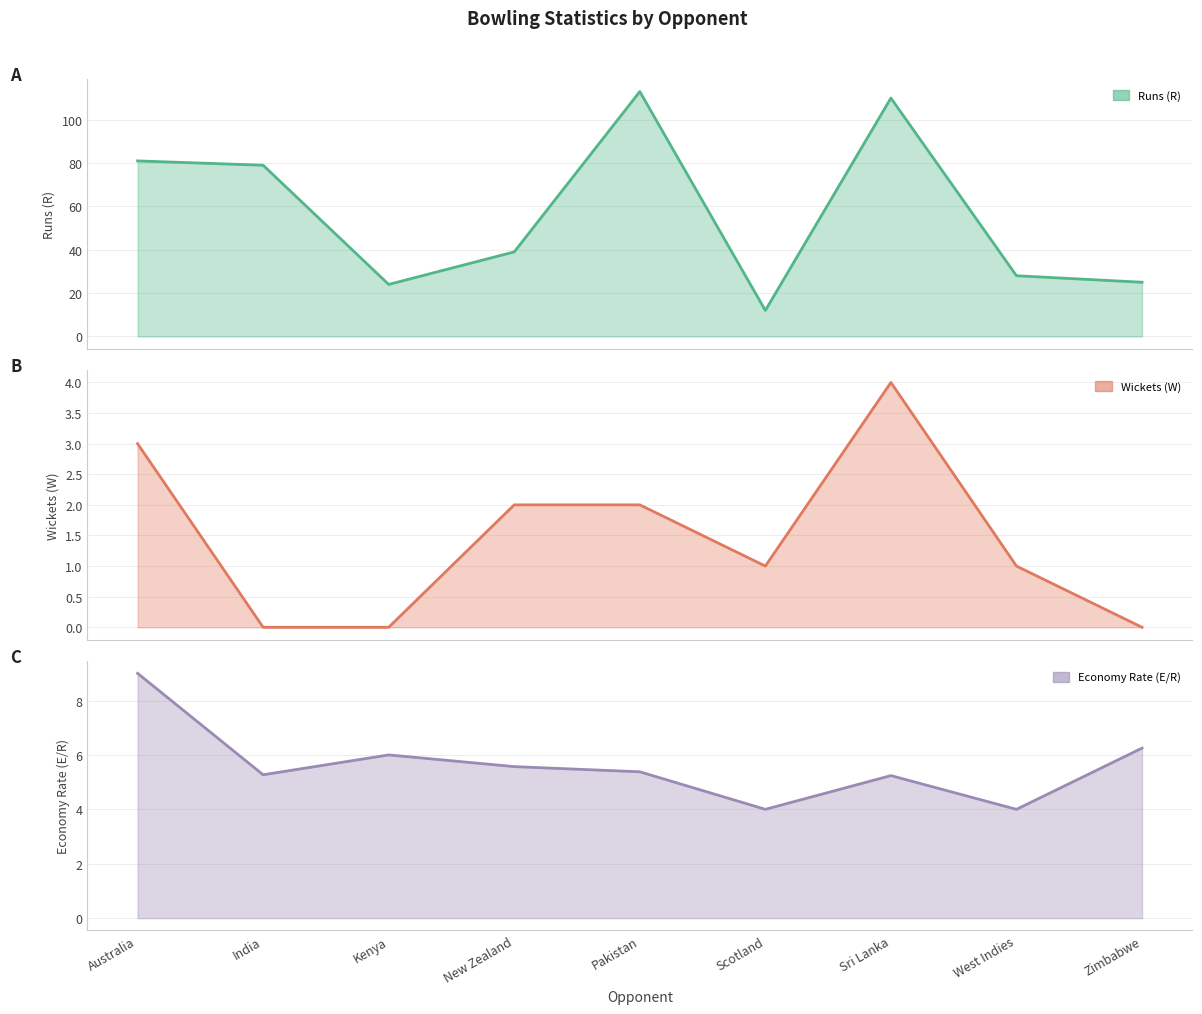

Is it true that Wickets (W) equals 2.0 at New Zealand?

True